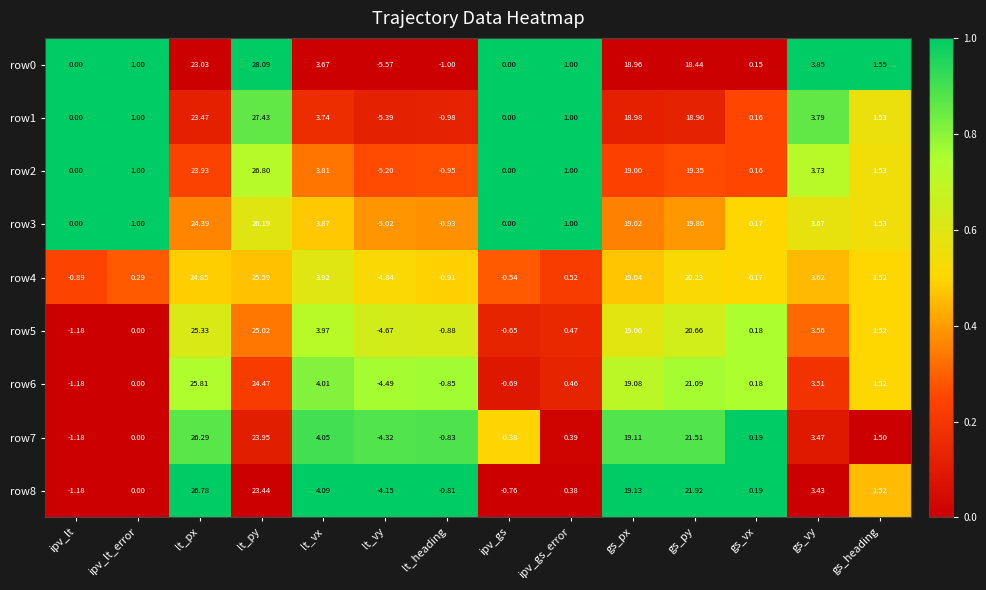

At which label does row3 reach its peak?

lt_py